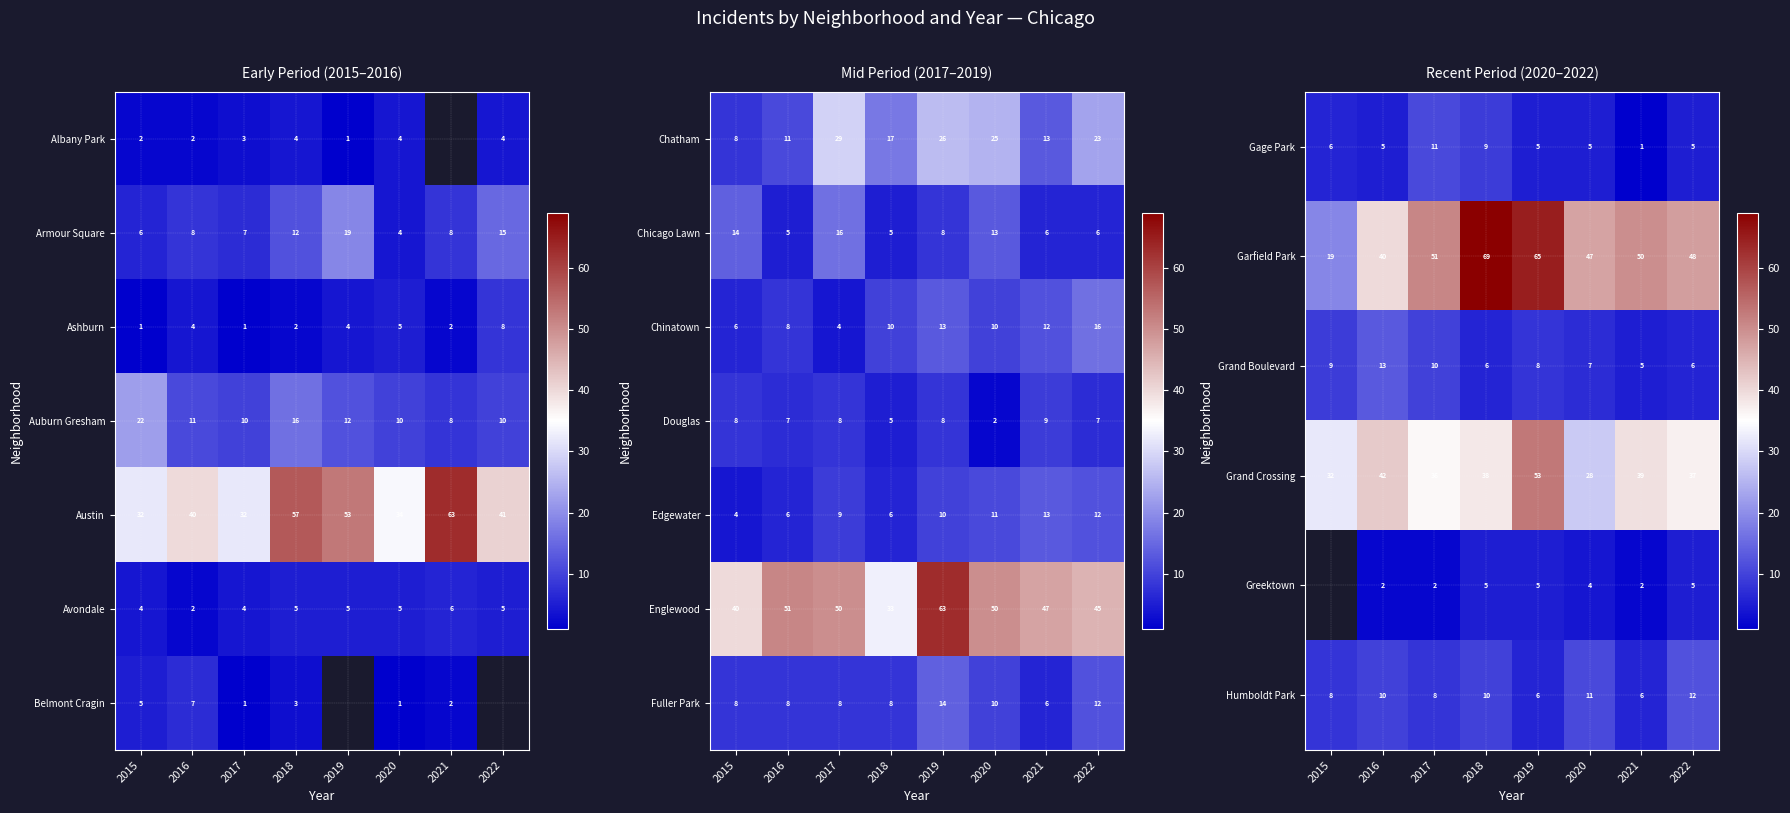

At which category does the chart reach its peak across all series?

2018